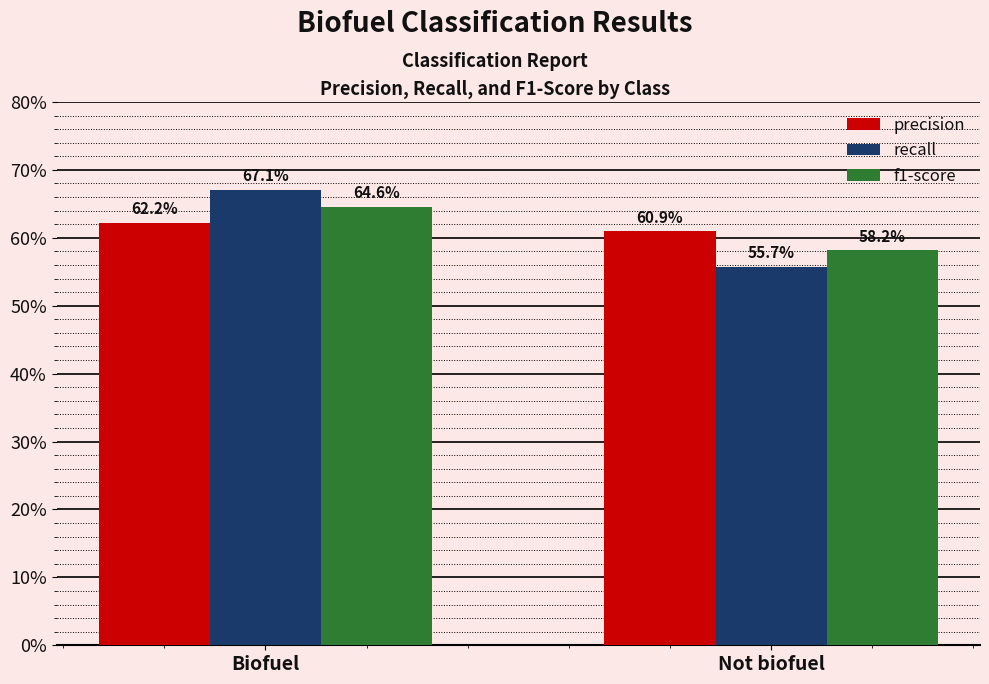

What are all the series names shown in the legend?

precision, recall, f1-score